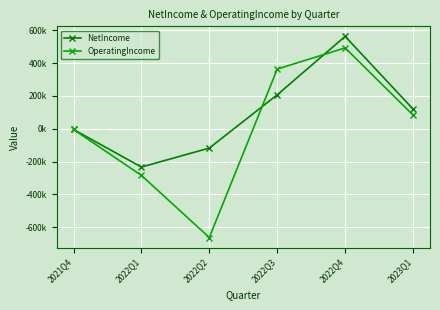

Which series has the widest spread of values?

OperatingIncome